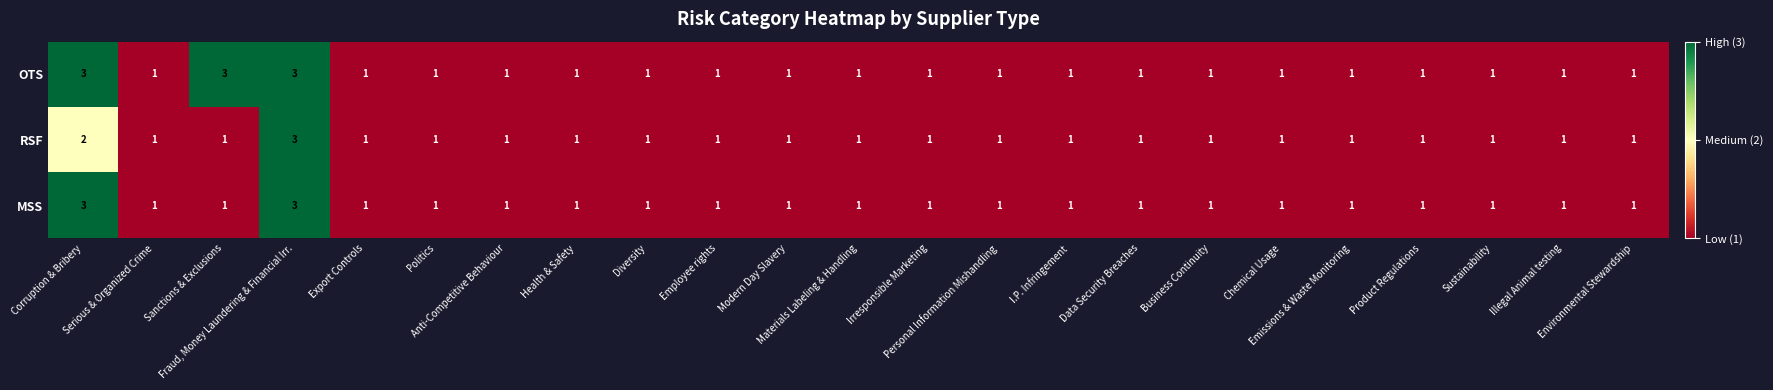

List the series in order of their overall mean, lowest first.

RSF, MSS, OTS